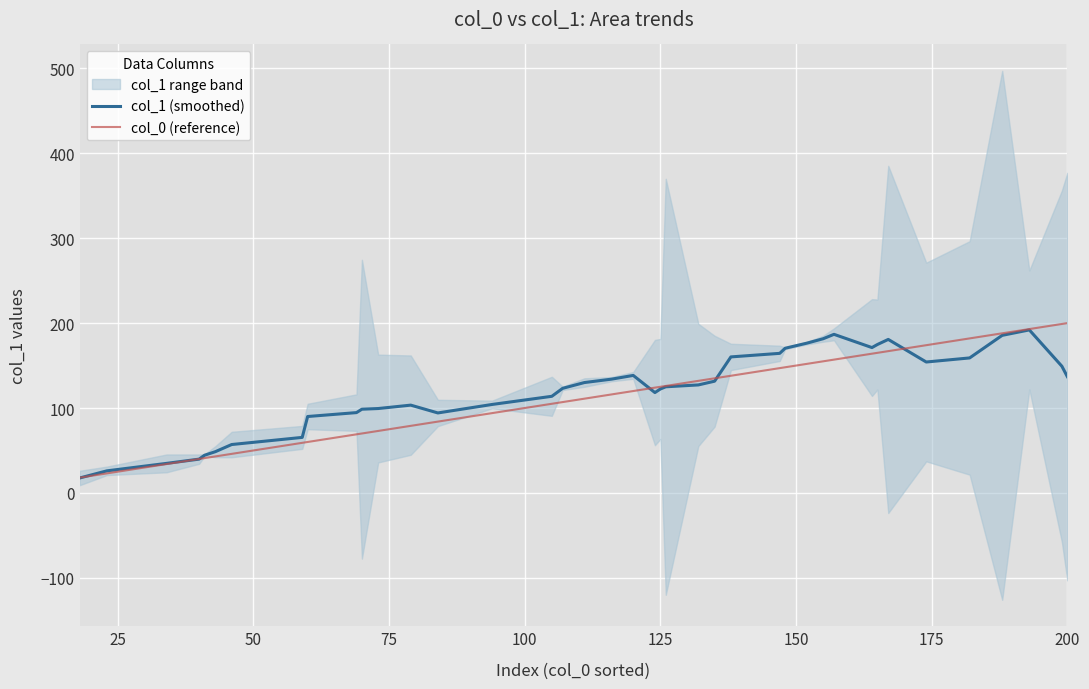

Is it true that col_1 (smoothed) equals 122.4 at 125?

True